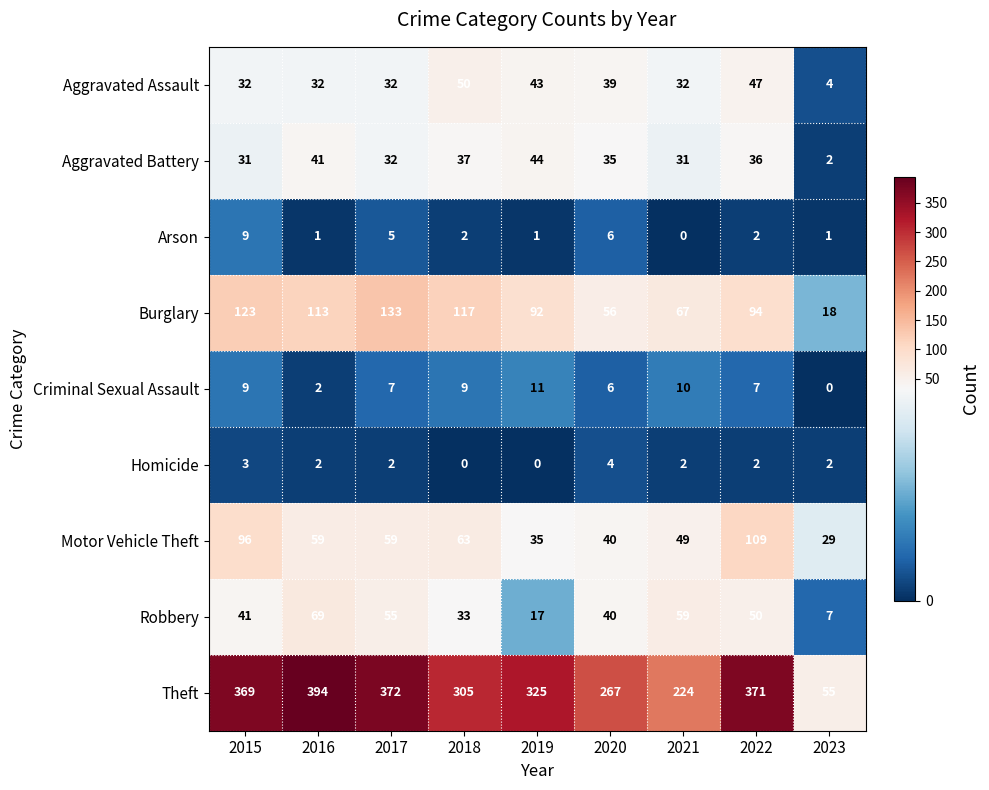

The Aggravated Assault series shows 27 at 2018. True or false?

False